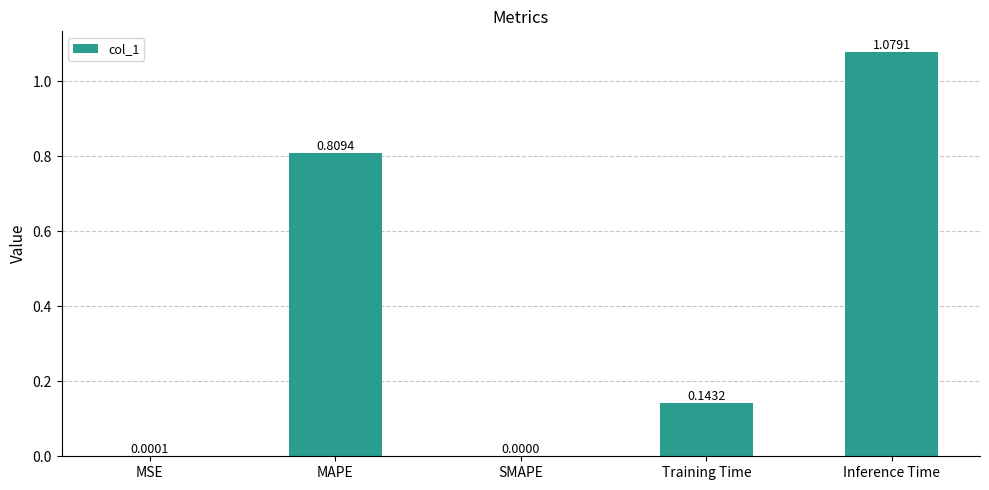

What is the change in value from MAPE to Inference Time?

+0.3